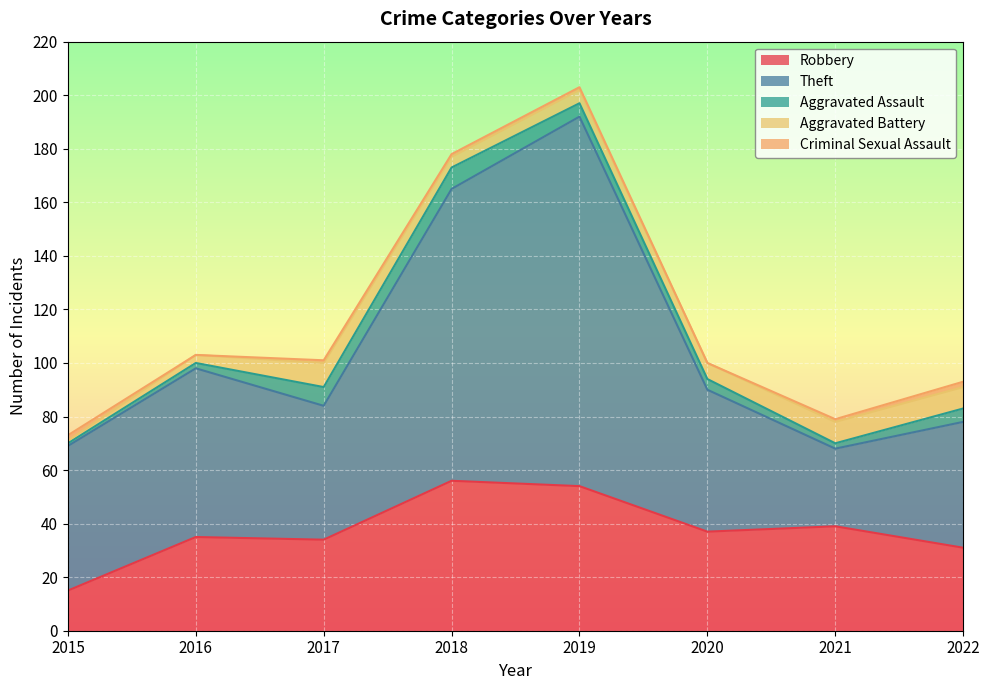

Between 2018 and 2022, which is larger?

2018